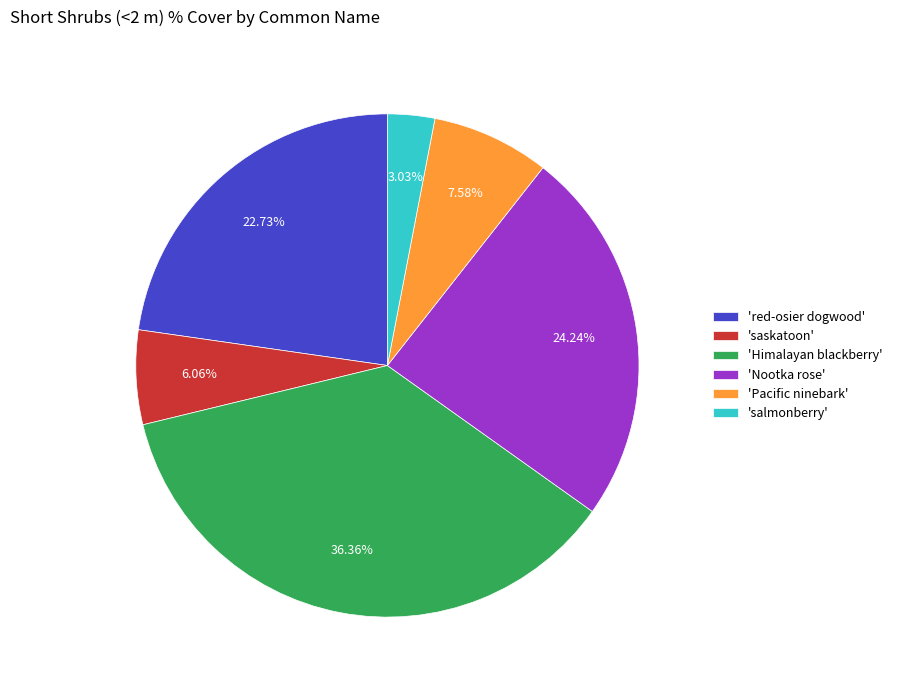

Rank the categories by value from lowest to highest.

'salmonberry', 'saskatoon', 'Pacific ninebark', 'red-osier dogwood', 'Nootka rose', 'Himalayan blackberry'